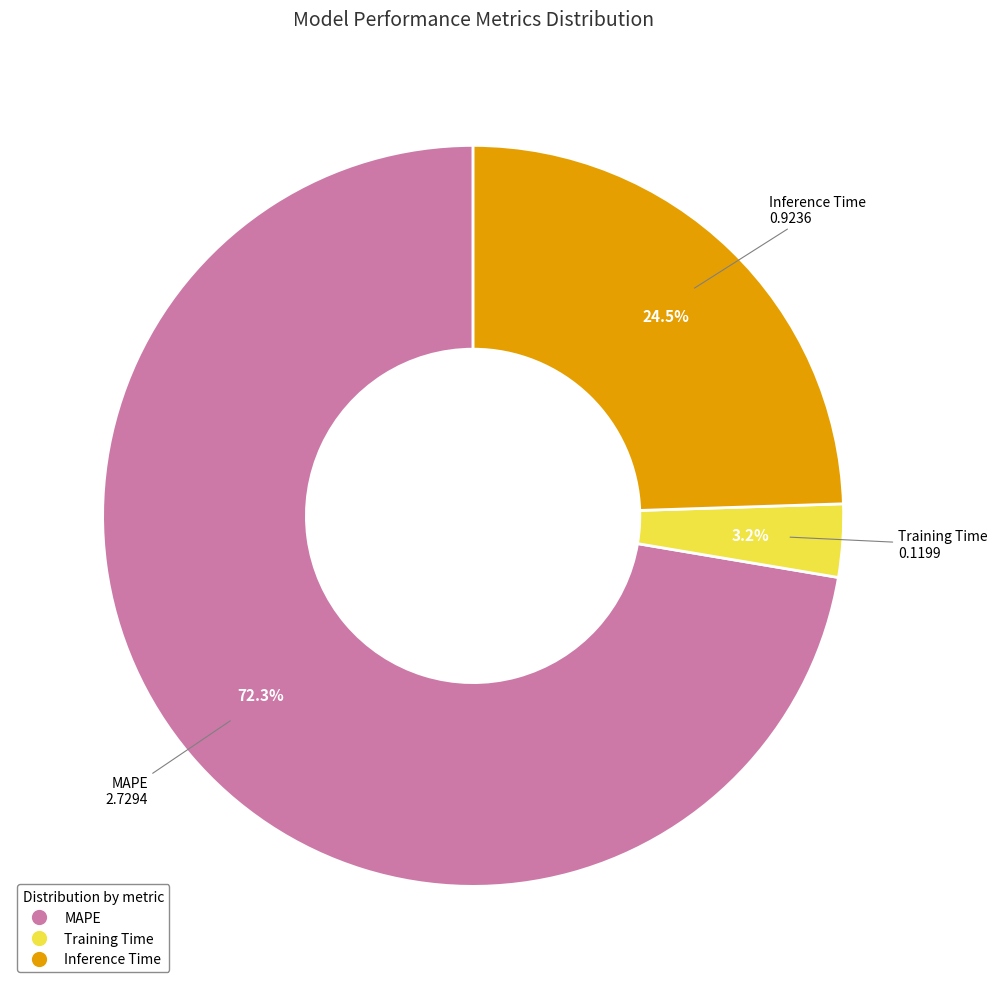

To the nearest percent, what is the combined percentage of MAPE and Inference Time?

97%